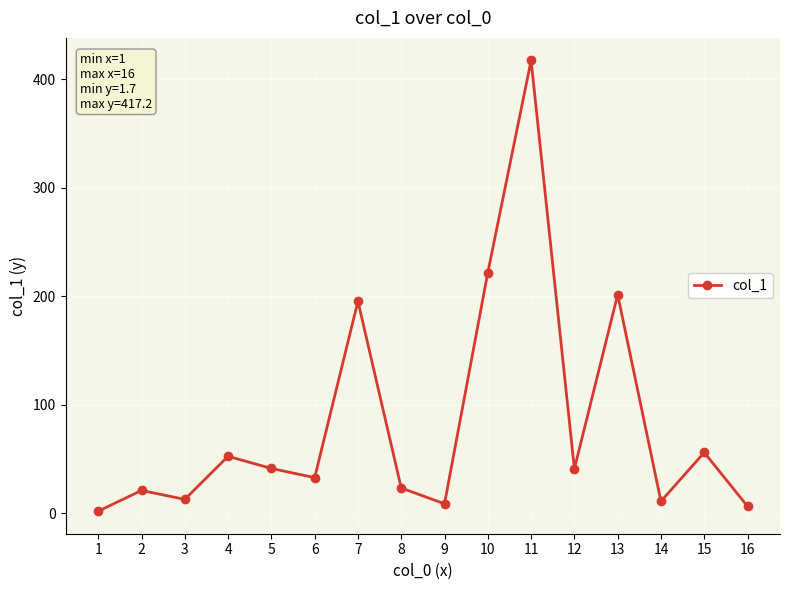

What is the minimum value shown in the chart?

1.7